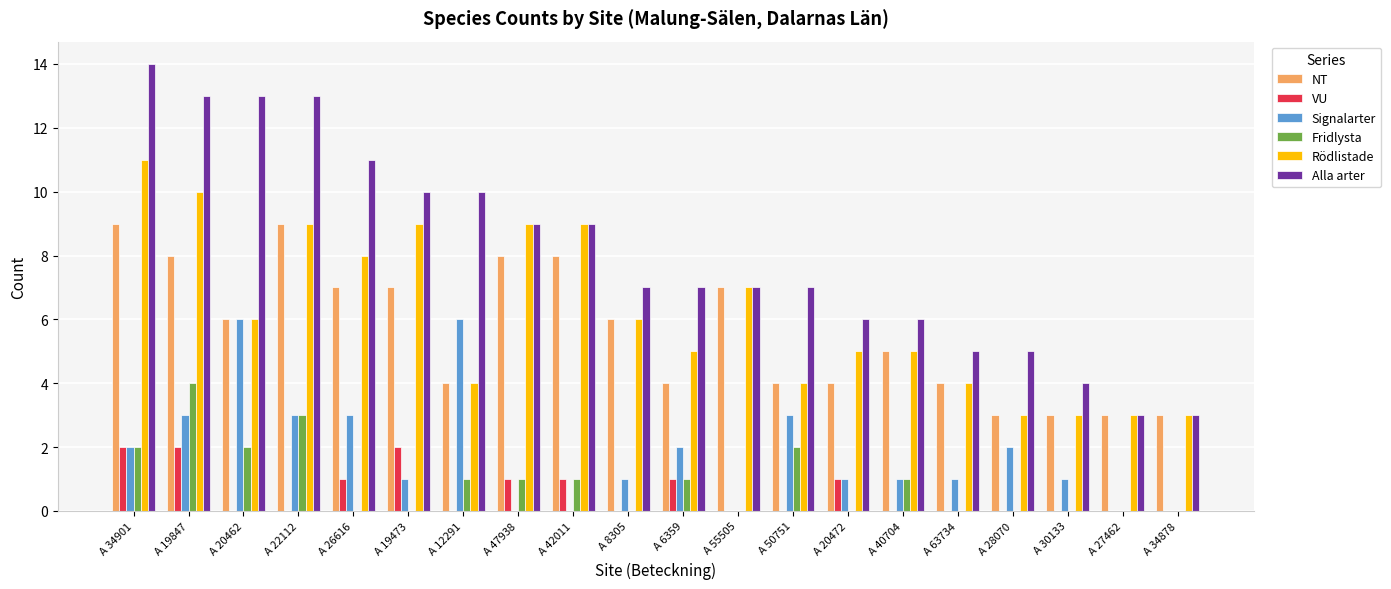

Which series has the largest total across all categories?

Alla arter